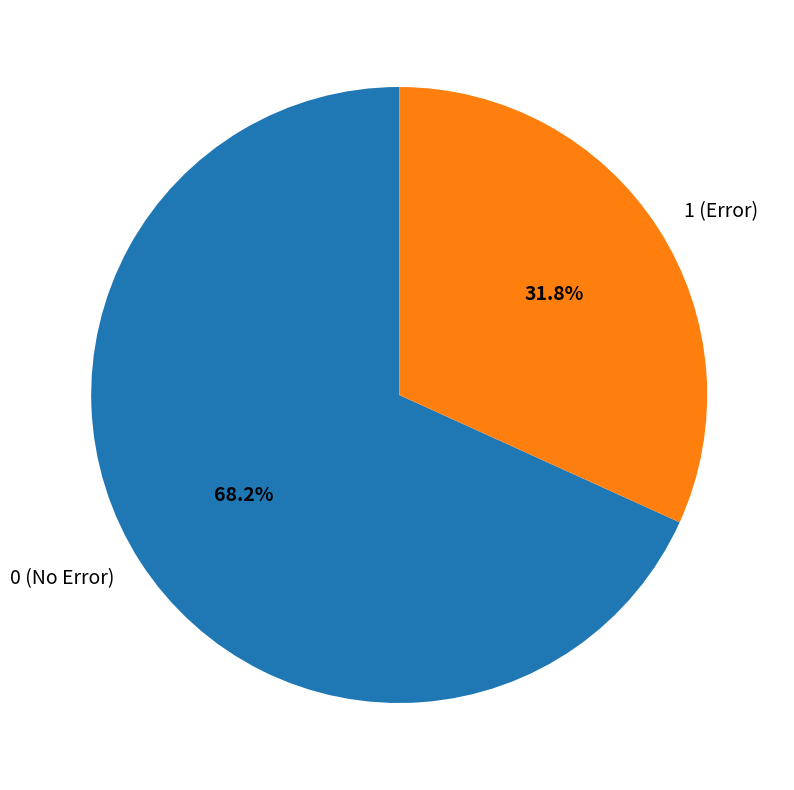

Rank the categories by value from lowest to highest.

1 (Error), 0 (No Error)